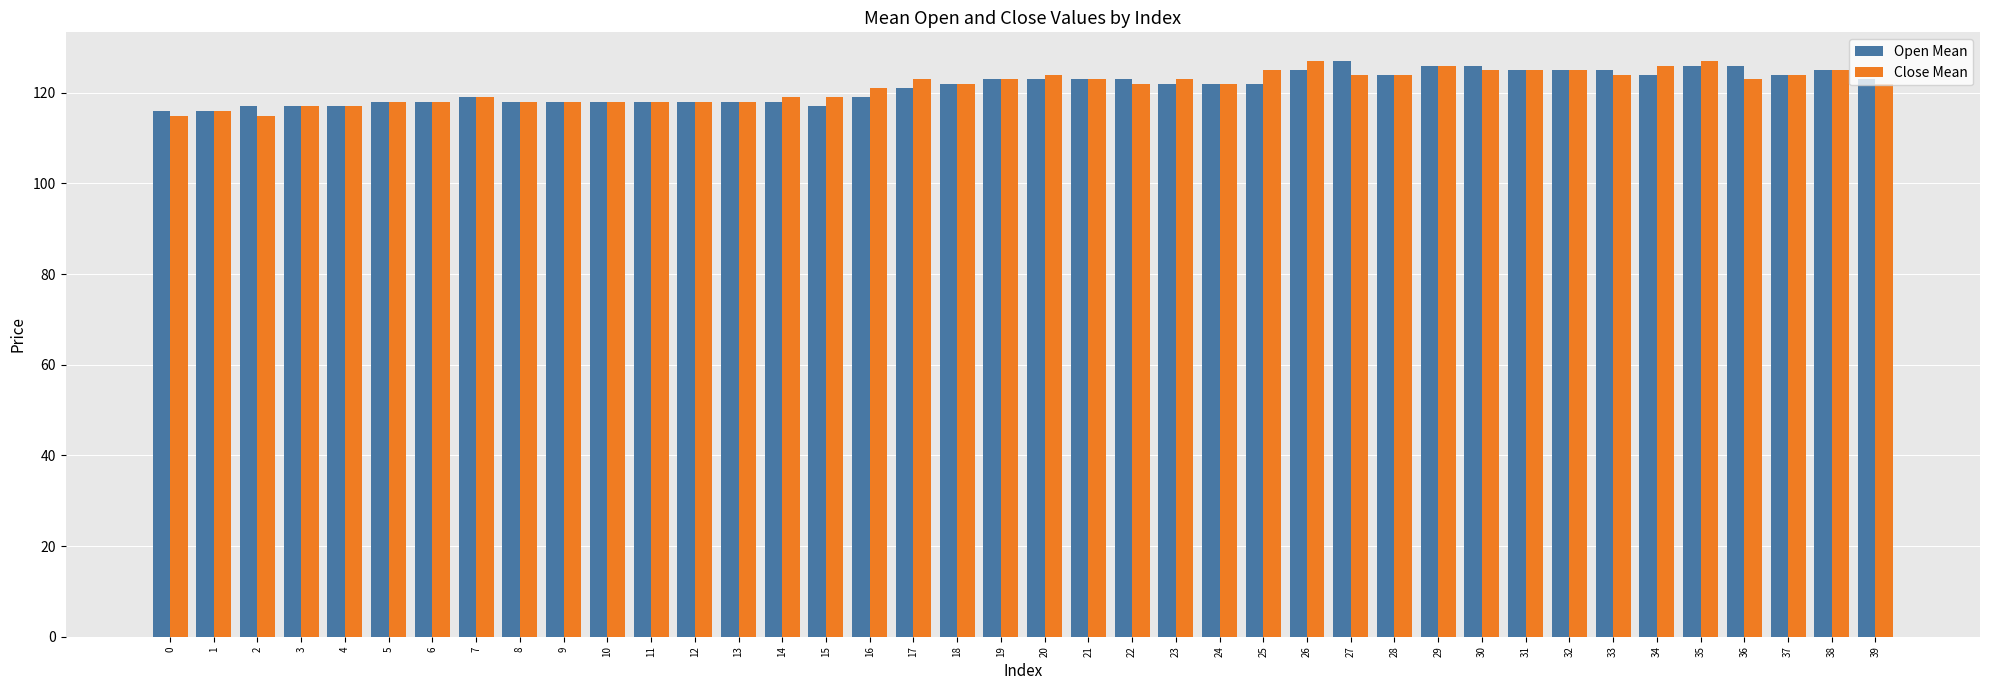

Are the bars horizontal?

No